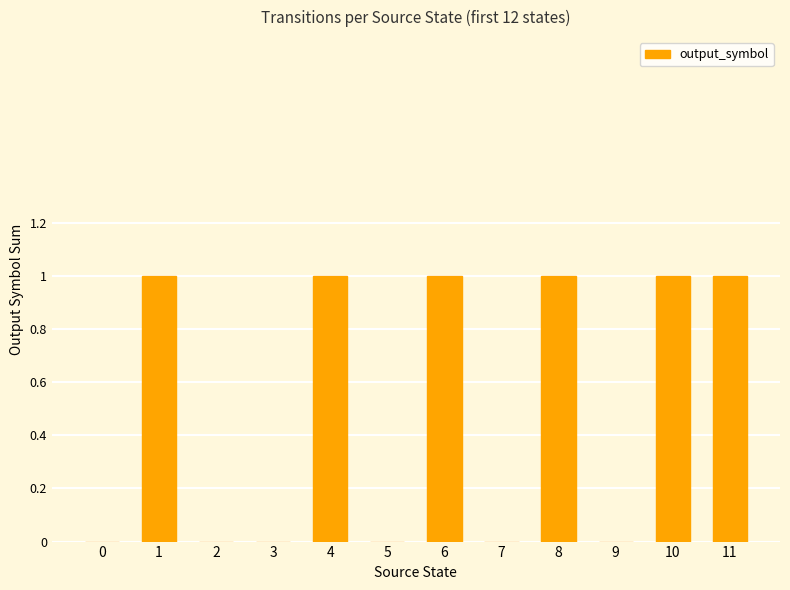

What is the change in value from 3 to 11?

+1